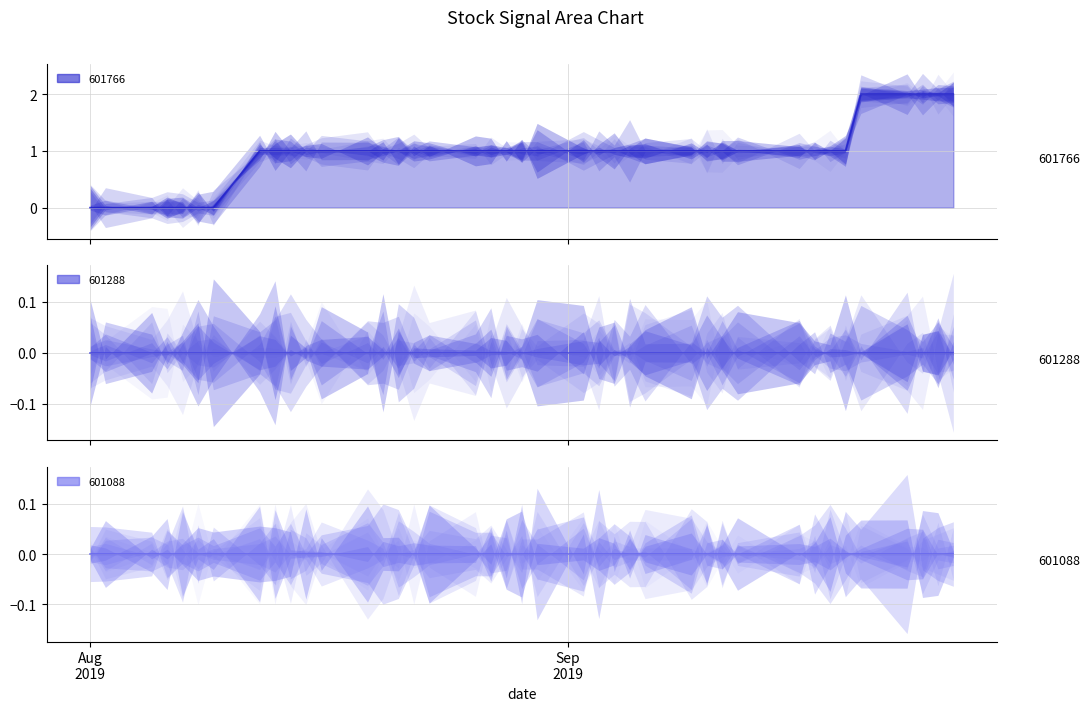

What is the total value across all series at 2019-08-12?

1